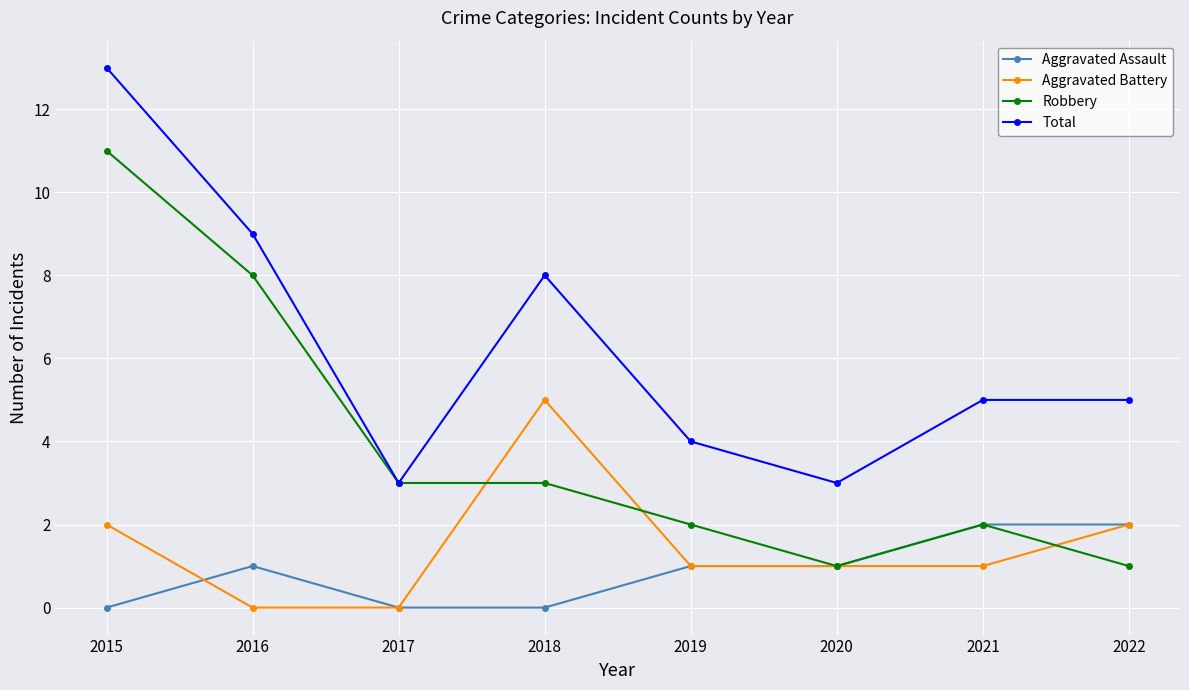

True or false: Aggravated Assault has more than 0 points higher than both neighbors.

True